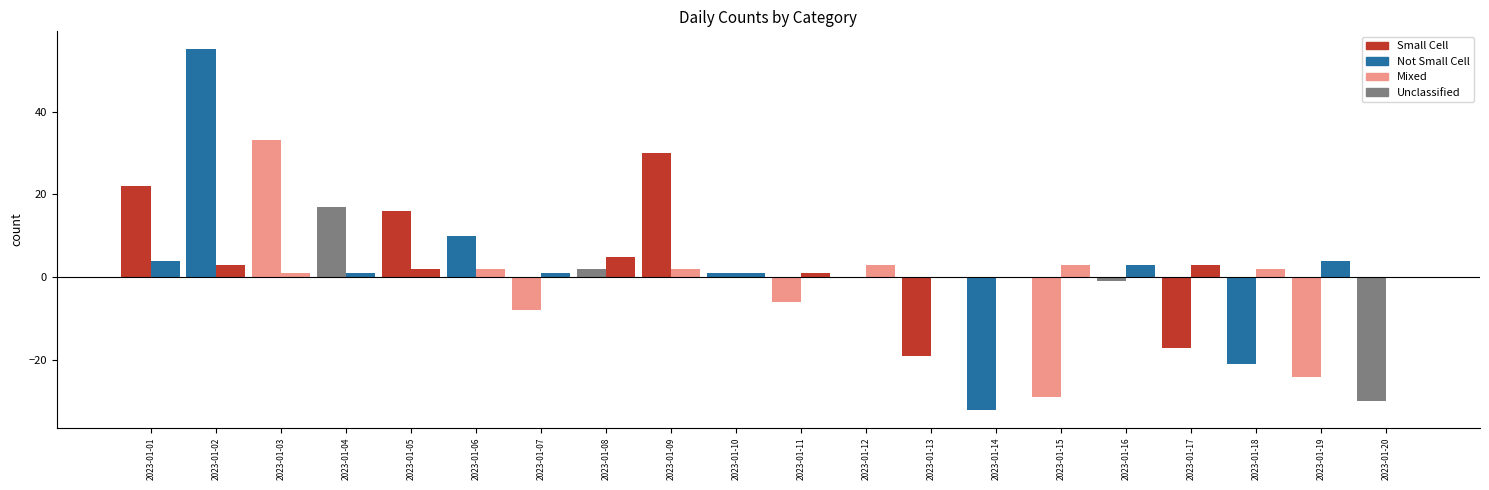

Are the bars grouped side by side (vs. stacked)?

Yes